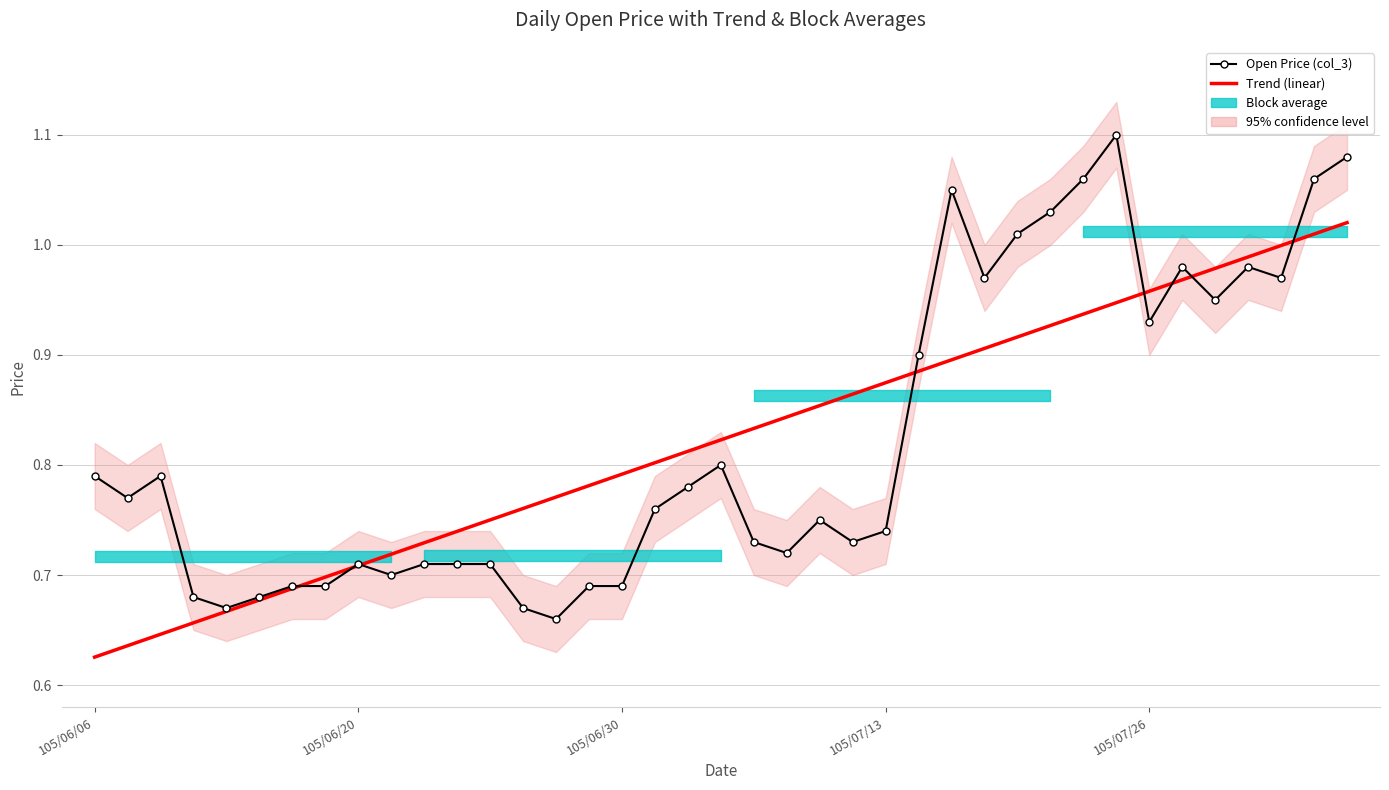

After their last crossing, which series has the higher values: Trend (linear) or Open Price (col_3)?

Open Price (col_3)